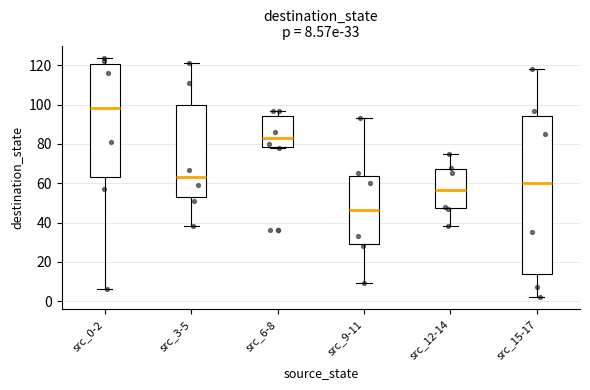

Comparing the boxes themselves (not the whiskers), which one is the tallest?

src_15-17